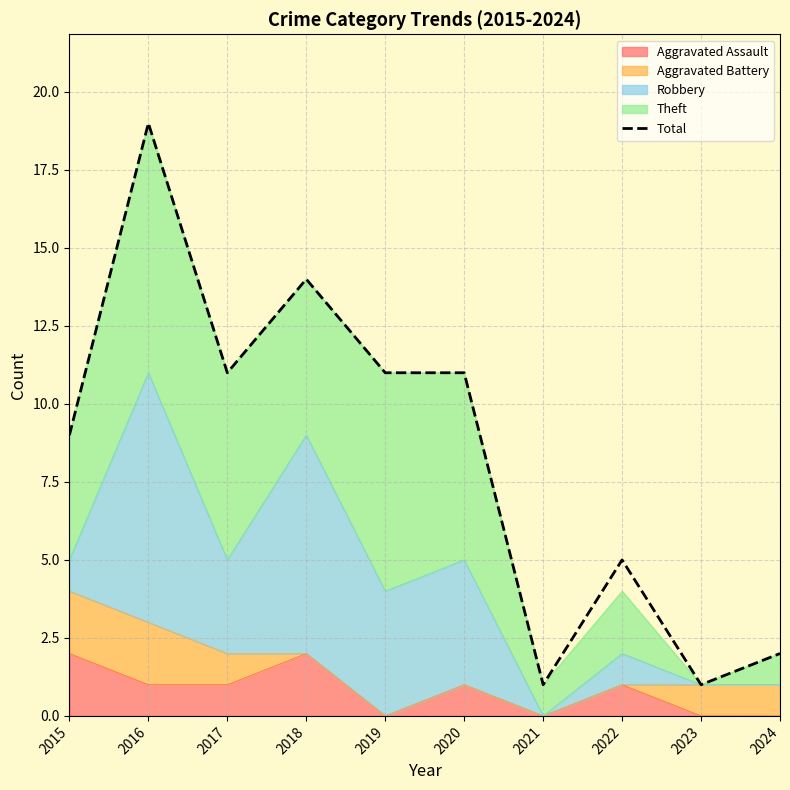

Rank the categories by value from highest to lowest.

2016, 2018, 2017, 2019, 2020, 2015, 2022, 2024, 2021, 2023